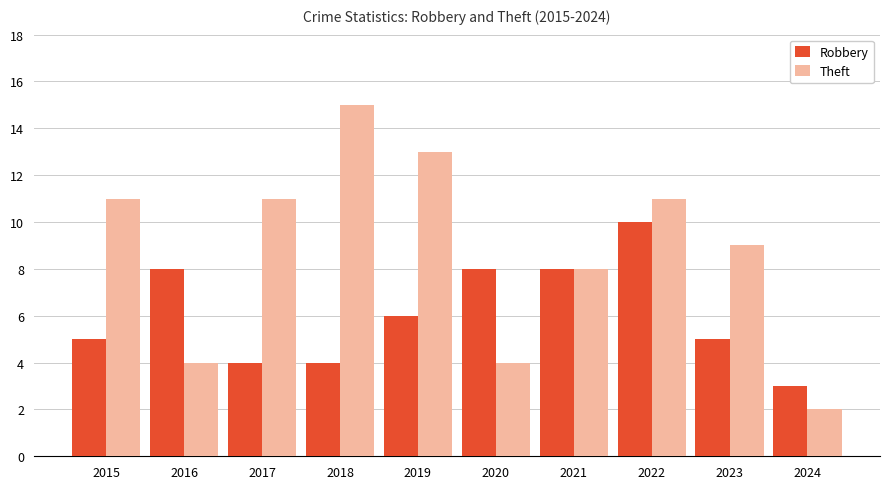

List the series in order of their peak value, highest first.

Theft, Robbery